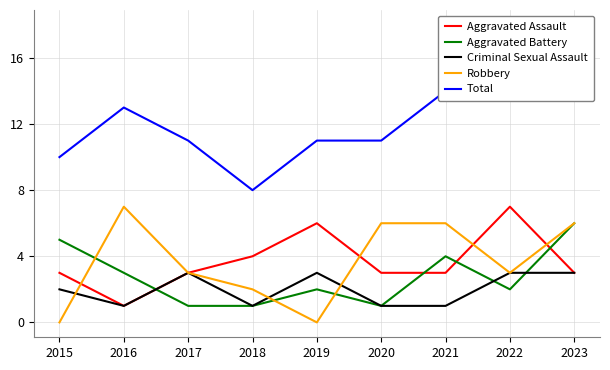

What is the total value across all series at 2021?

28